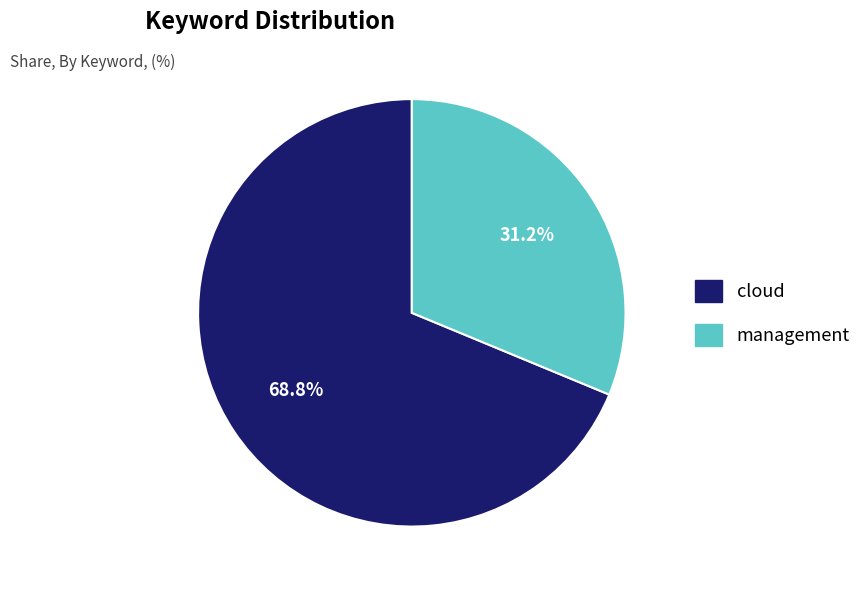

What percentage do cloud and management together represent?

100.0%